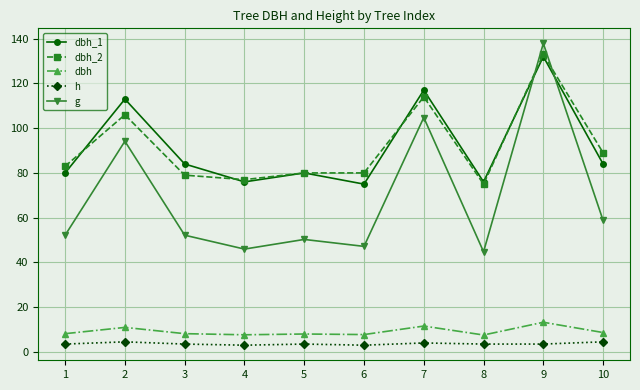

The value of dbh_1 at 3 is 123.9. True or false?

False